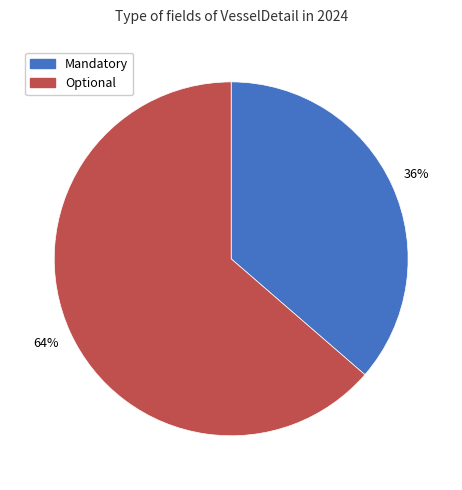

Which slice is the smallest?

Mandatory